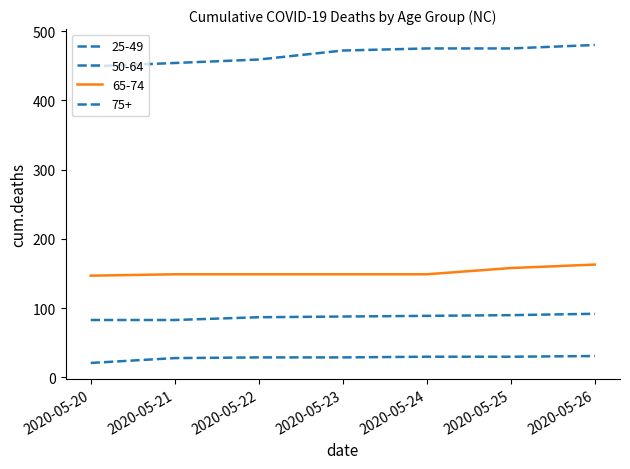

How many lines are shown in the chart?

4